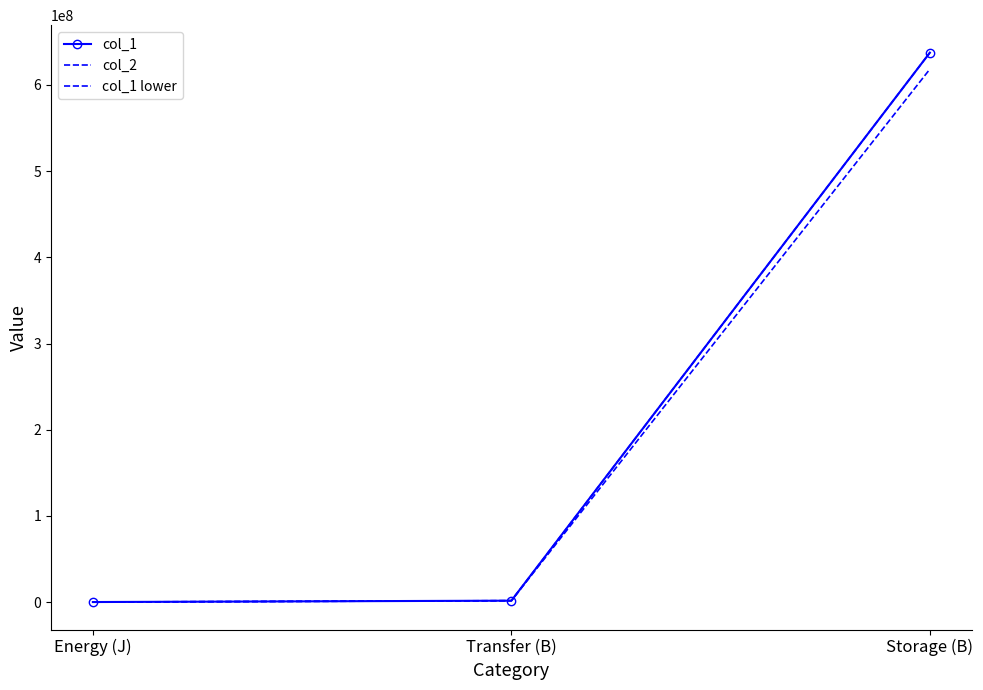

At which category is the sum across all series the highest?

Storage (B)